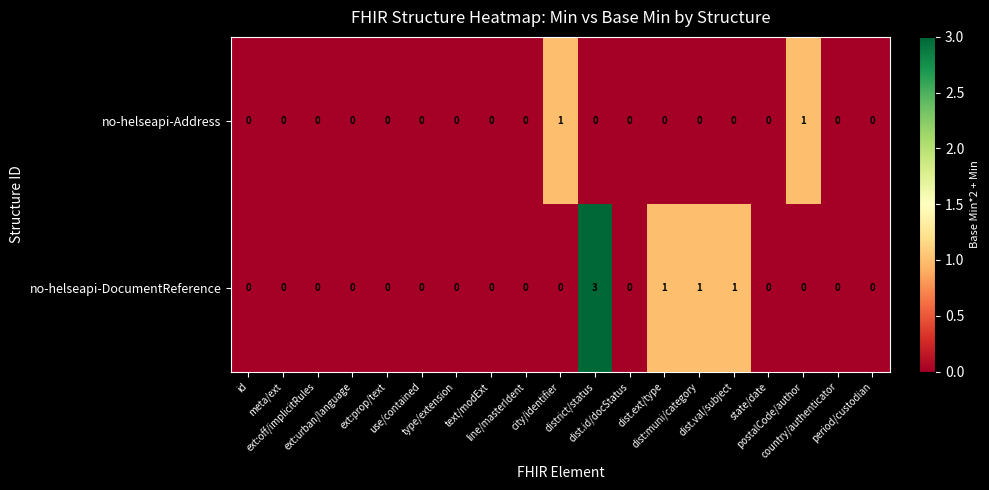

Which series has the largest total across all categories?

no-helseapi-DocumentReference